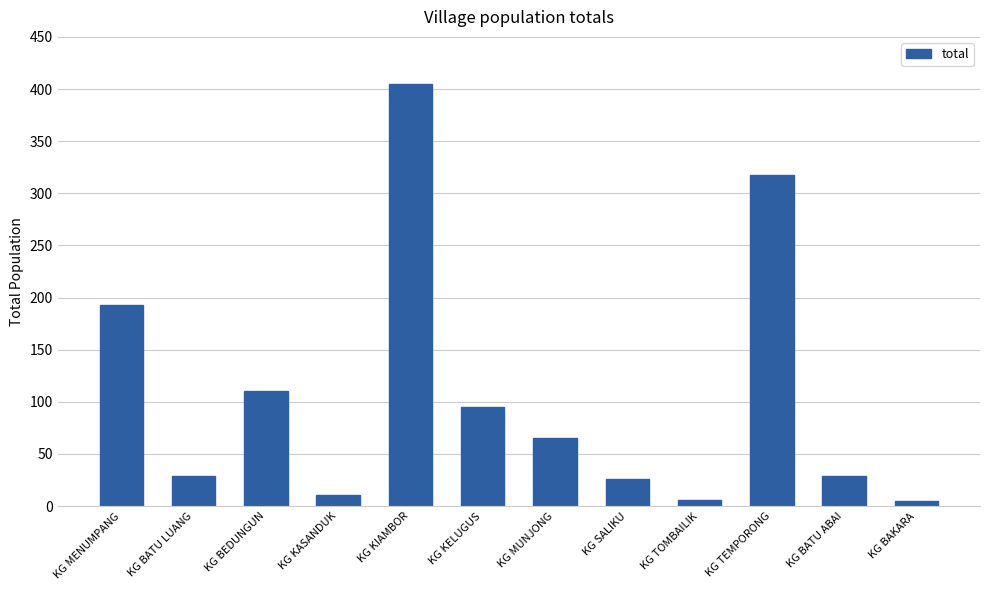

Between KG MENUMPANG and KG TOMBAILIK, which is larger?

KG MENUMPANG